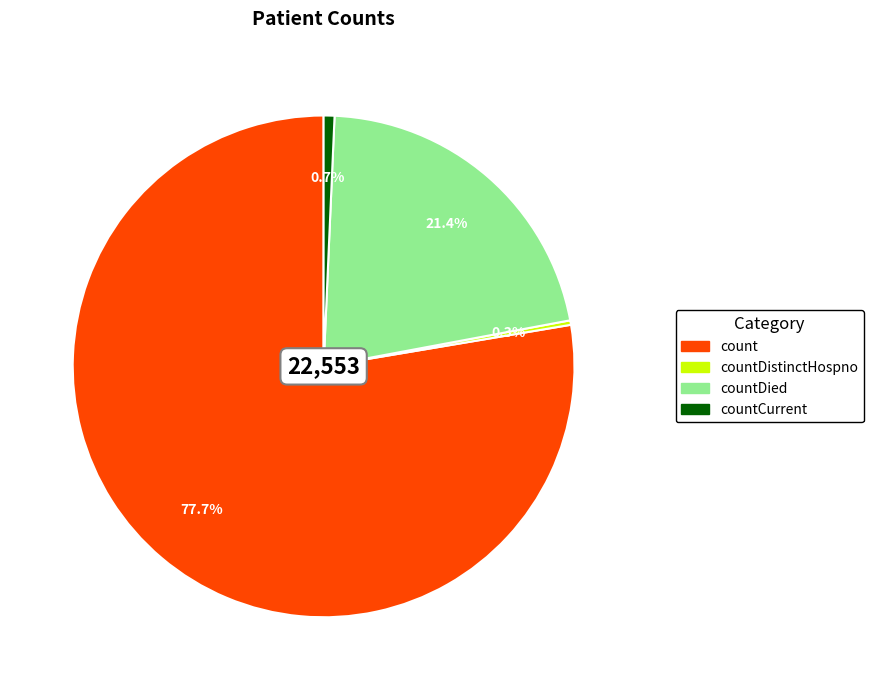

What percentage is NOT represented by countDied?

78.6%